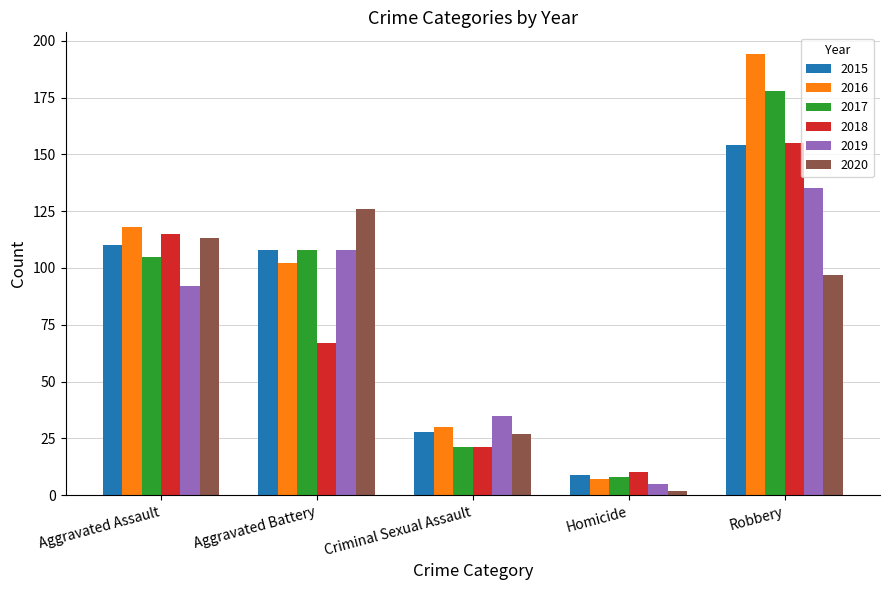

Is it true that 2016 equals 98 at Robbery?

False